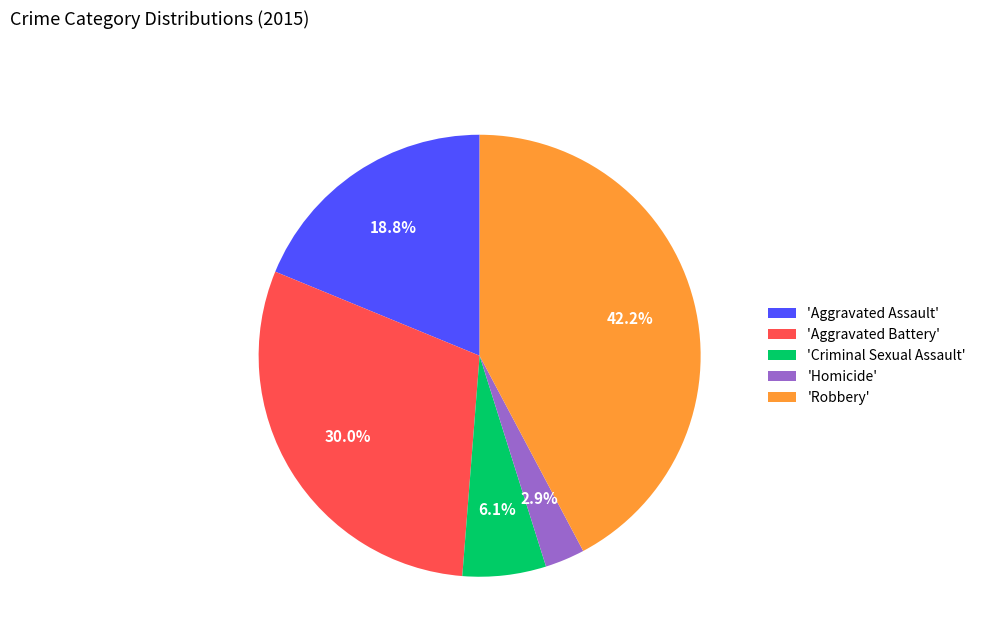

Combined, do 'Homicide' and 'Aggravated Assault' account for over 50%?

No